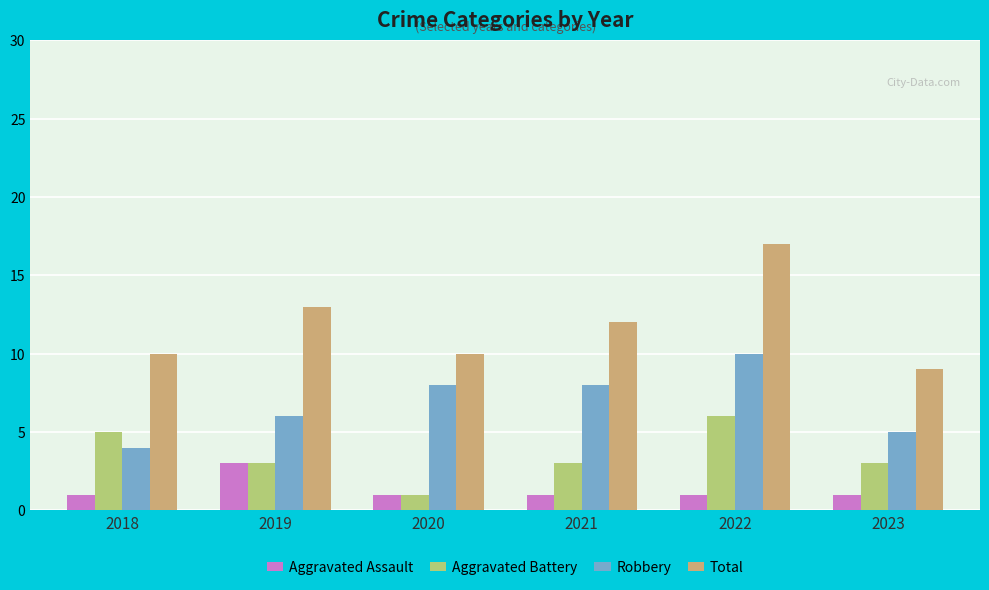

How many data points in Total are less than 12?

3